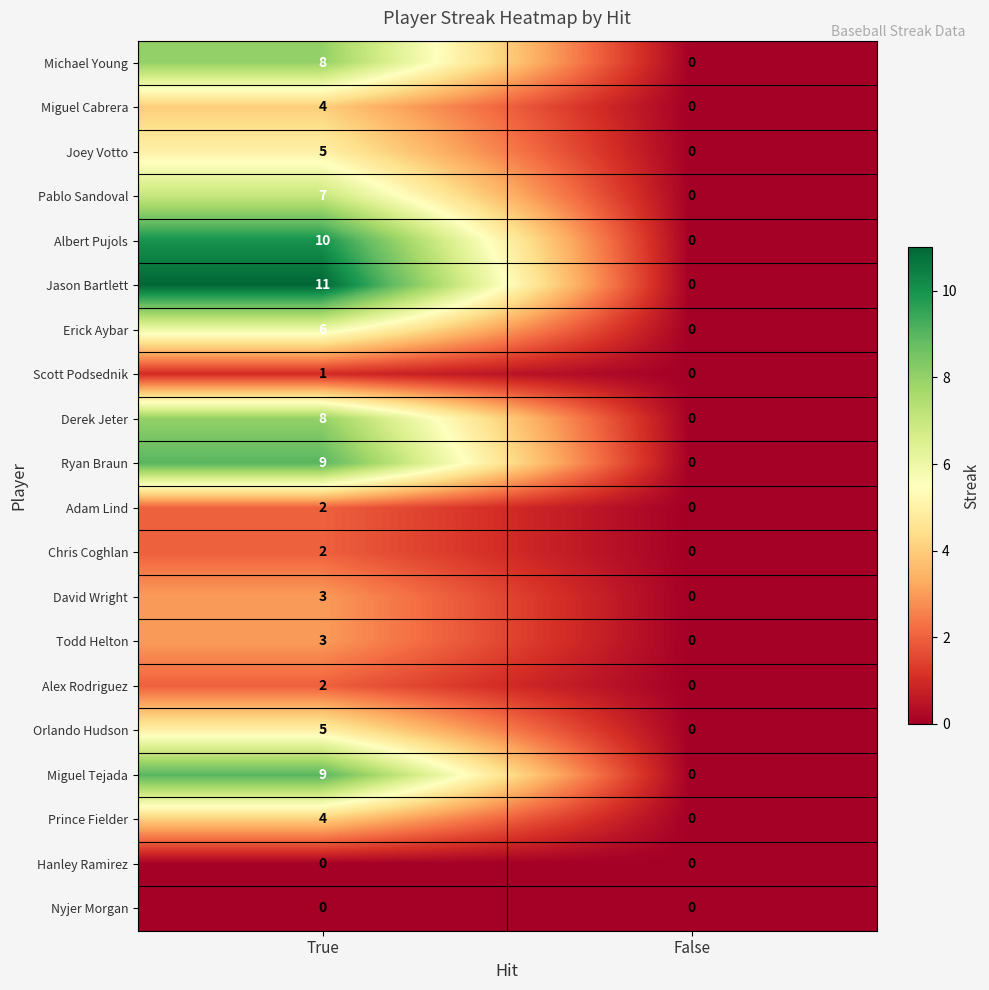

Which category has the highest value across all series?

True